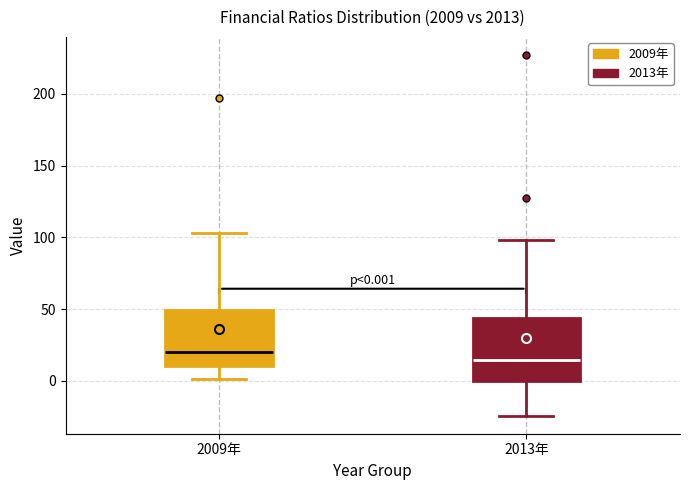

Comparing the boxes themselves (not the whiskers), which one is the tallest?

2013年